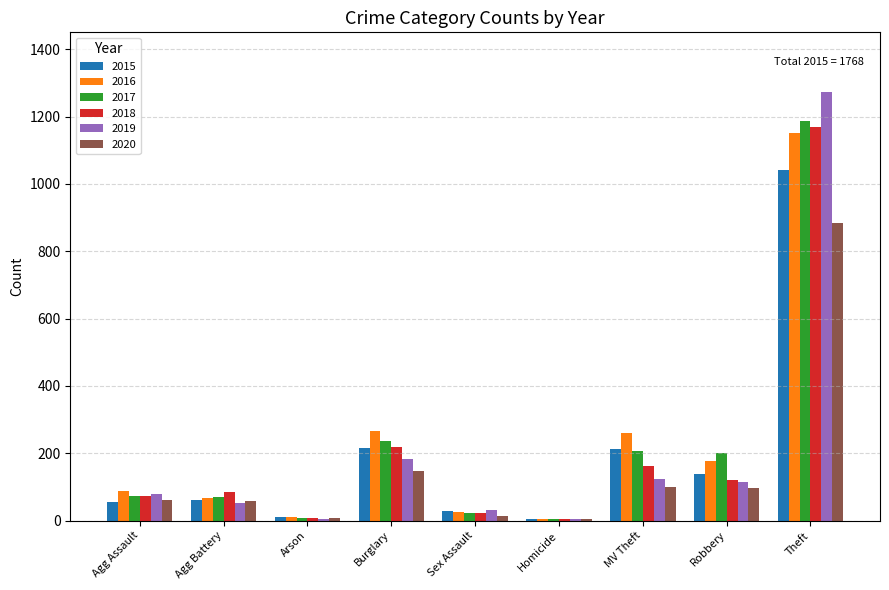

What is the average value of the 2020 series?

153